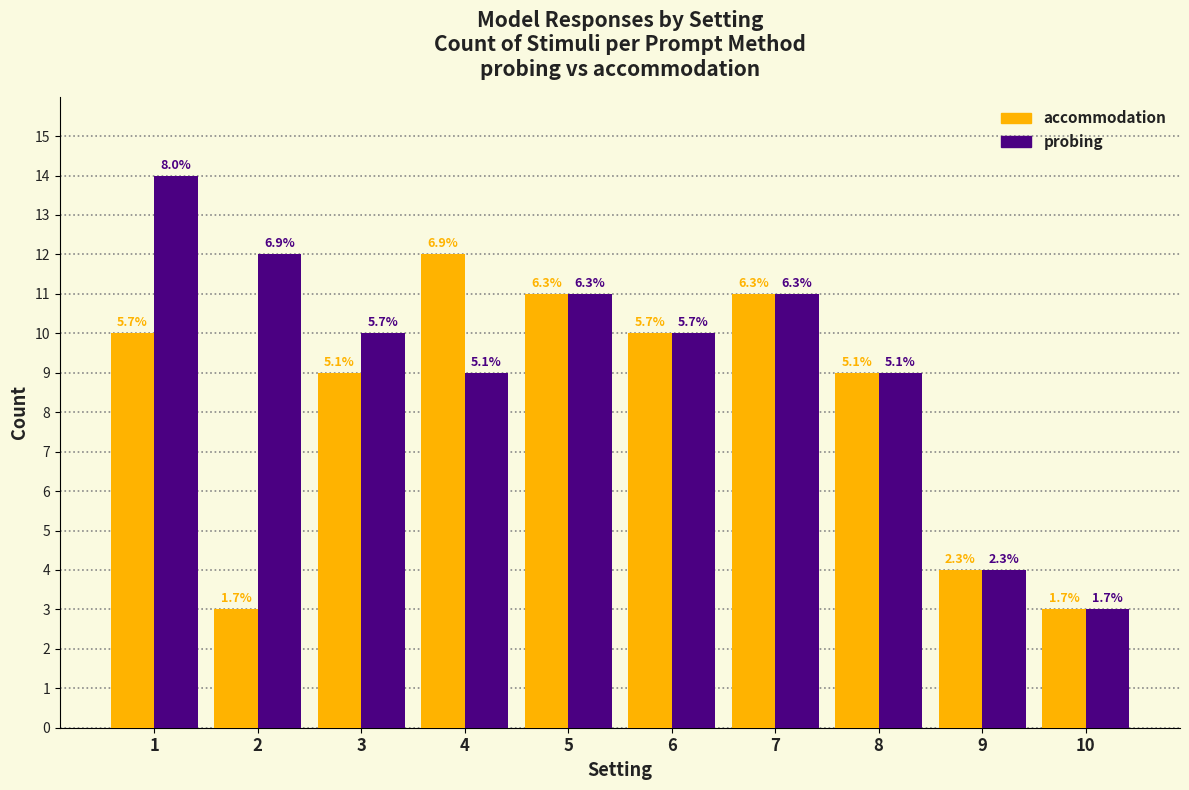

Read the probing value at 8, to the nearest 5.

10